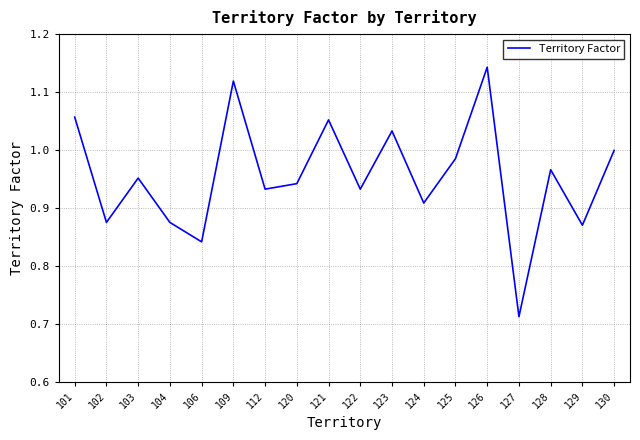

Is it true that the value at 102 is 1.6?

False